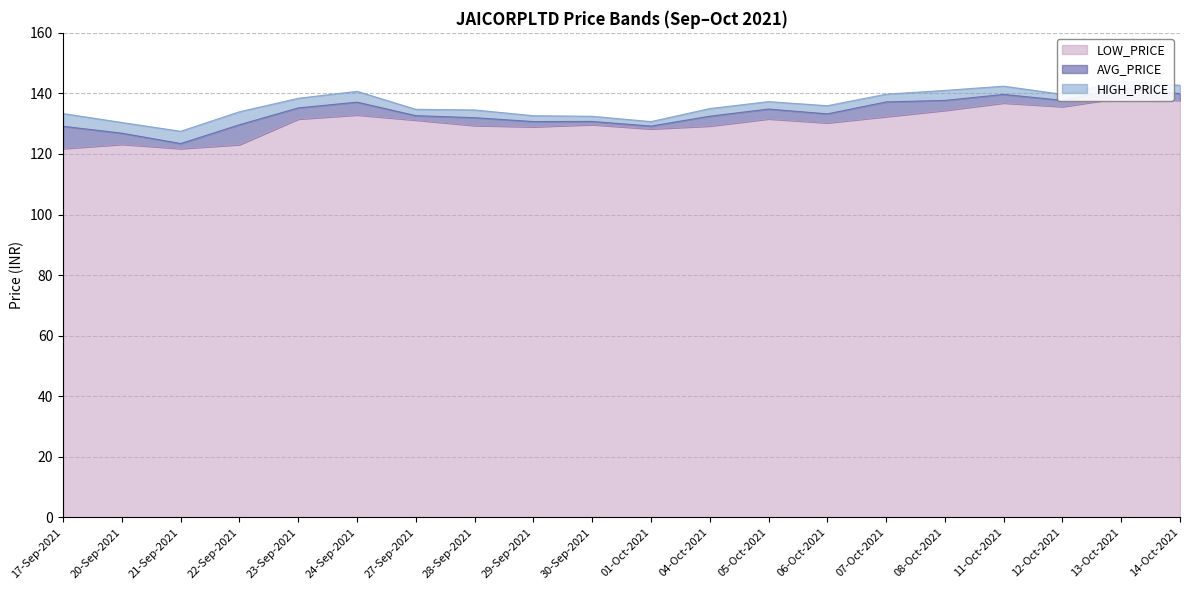

At which label is AVG_PRICE closest to 132?

28-Sep-2021